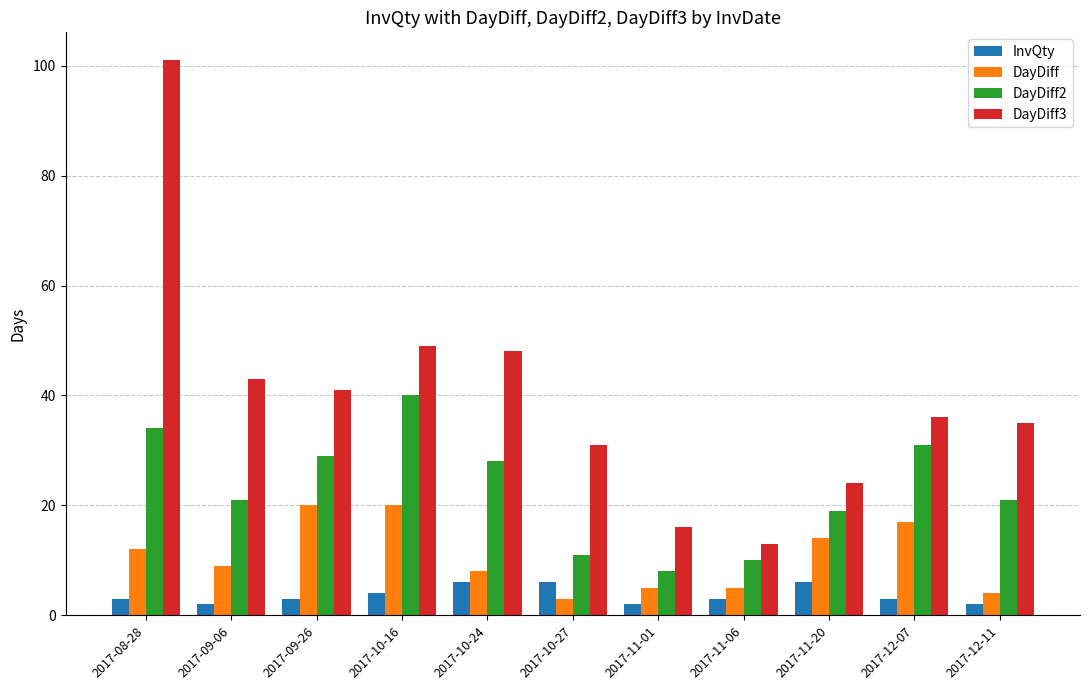

What is the label of the 8th bar from the left?

2017-11-06